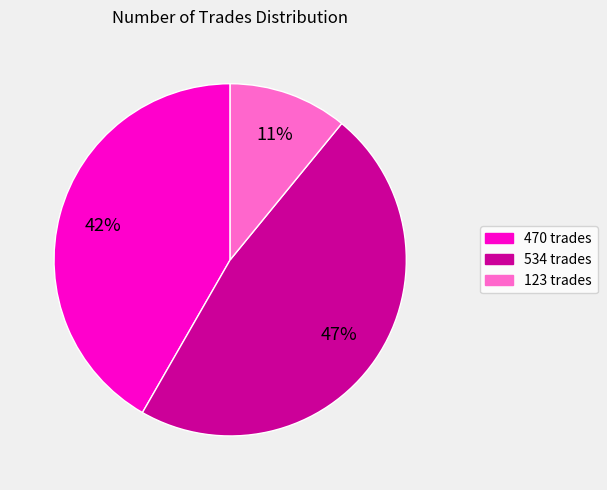

True or false: 534 accounts for 40% of the total.

False